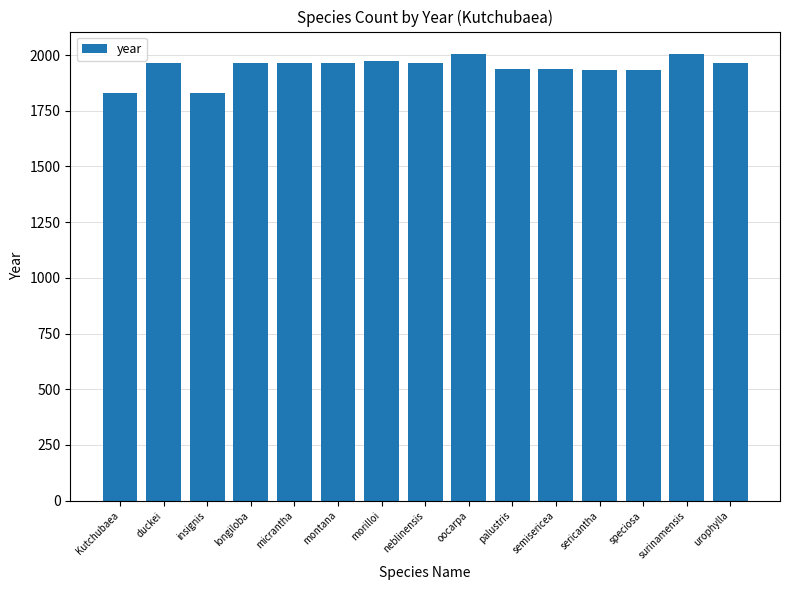

What is the smallest value displayed?

1830